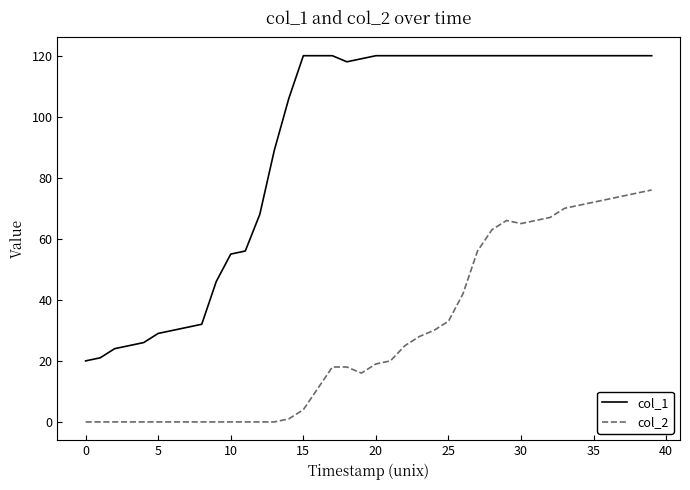

What is the maximum value shown in the chart?

120